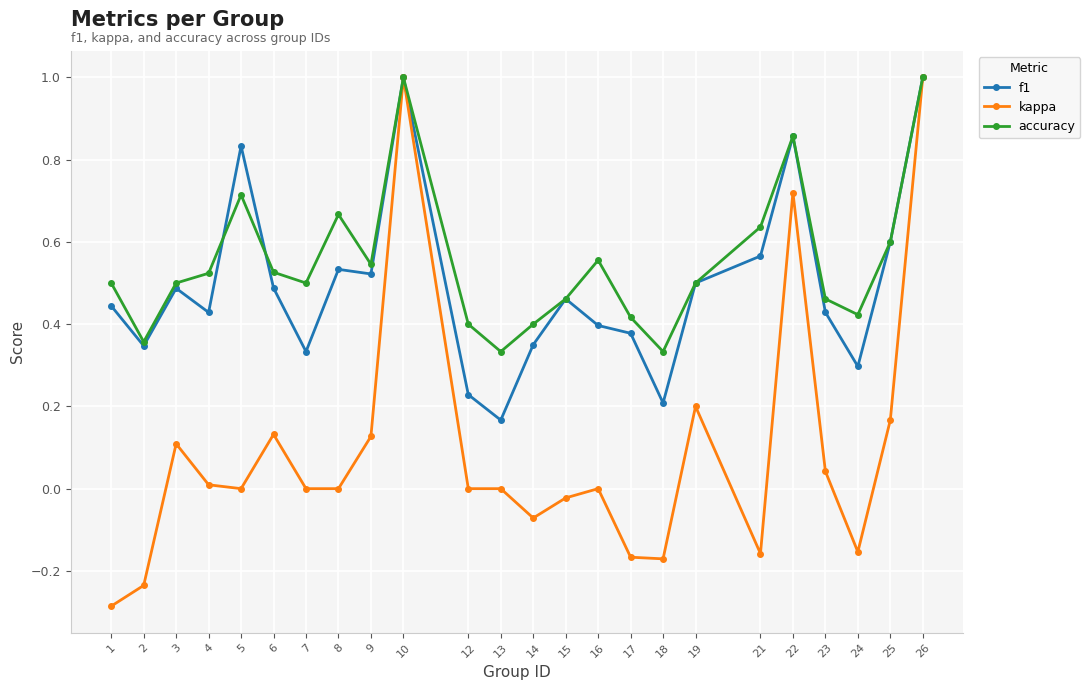

Which series changed the most between 1 and 3?

kappa